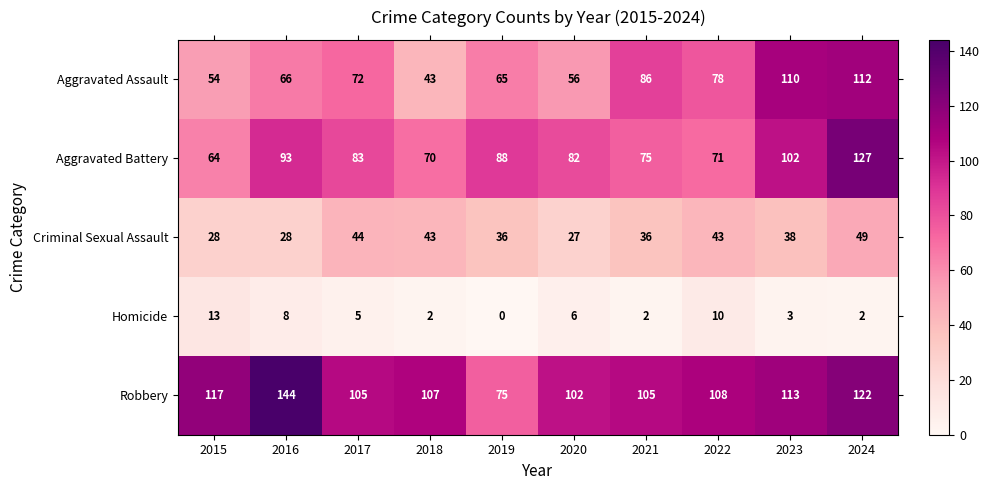

What is the sum of the Aggravated Battery values at 2022 and 2020?

153